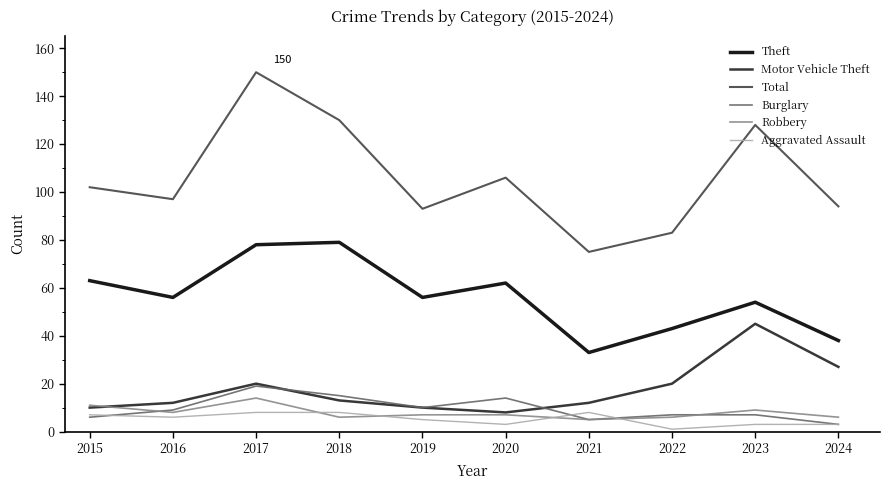

The Total series shows 261 at 2017. True or false?

False